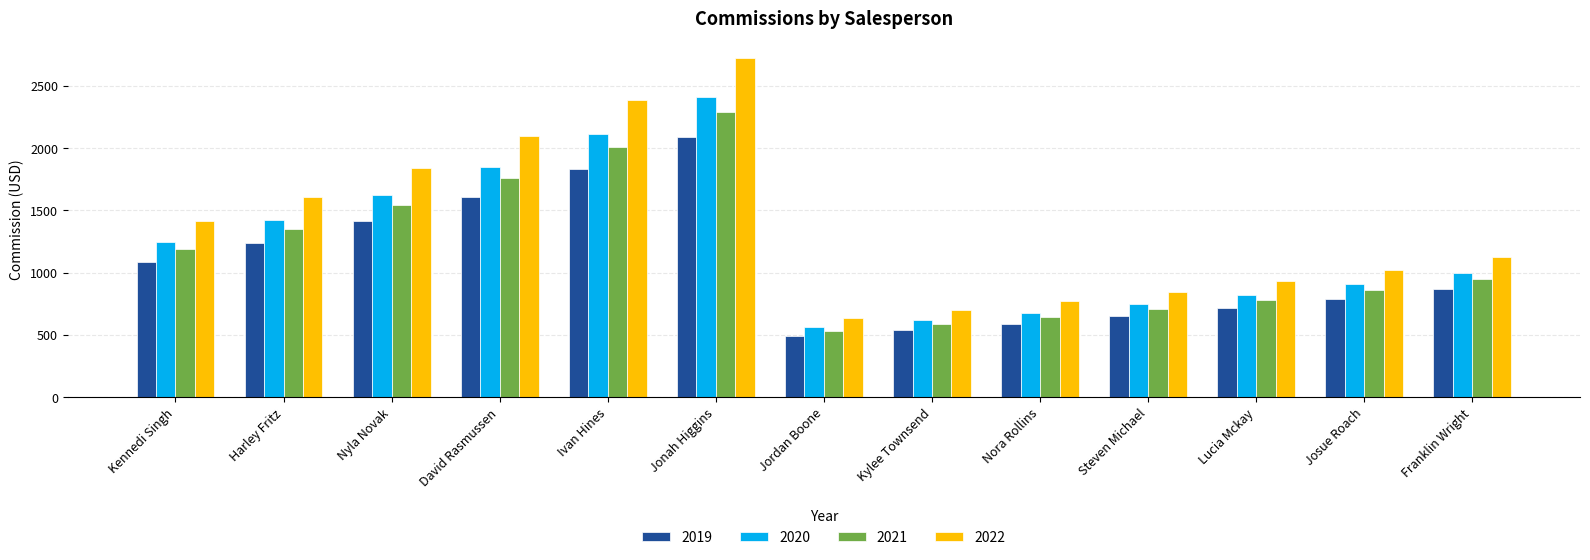

Are the bars grouped side by side (vs. stacked)?

Yes